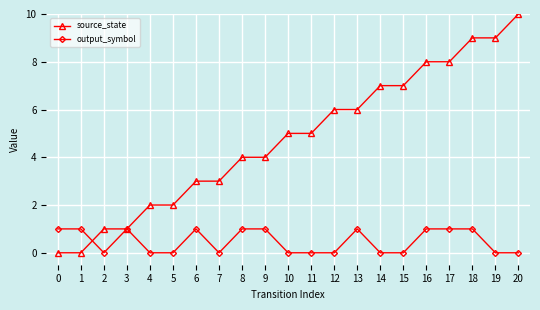

What is the difference between the highest and lowest values at 7?

3